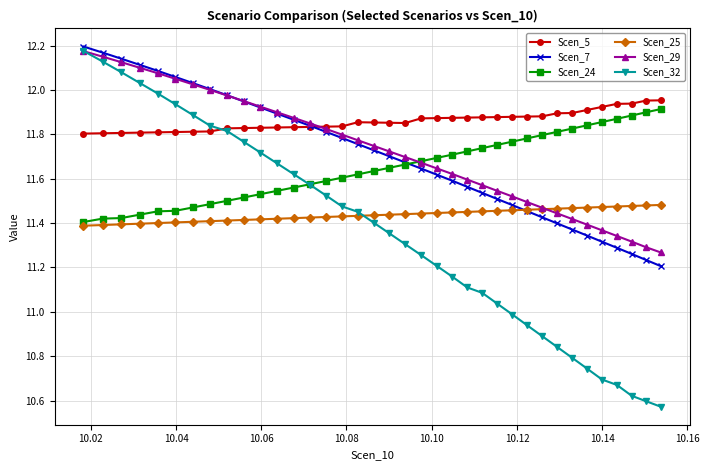

Which series has the widest spread of values?

Scen_32